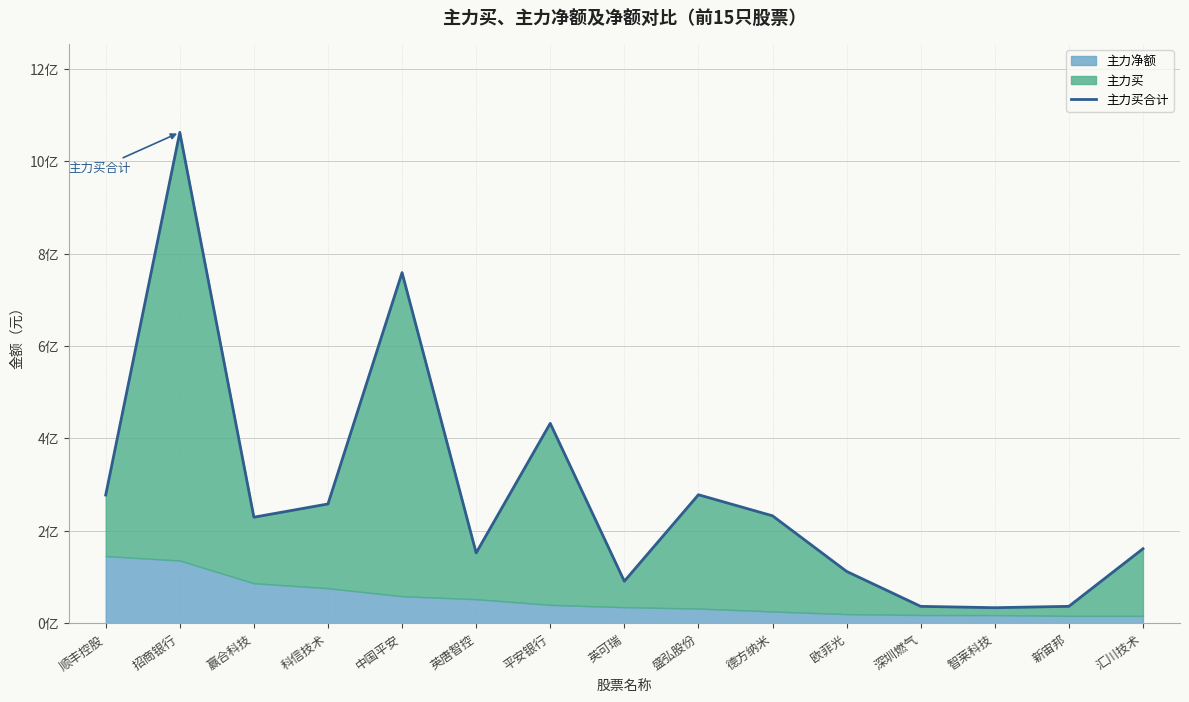

Does the chart display data point markers on the line(s)?

No